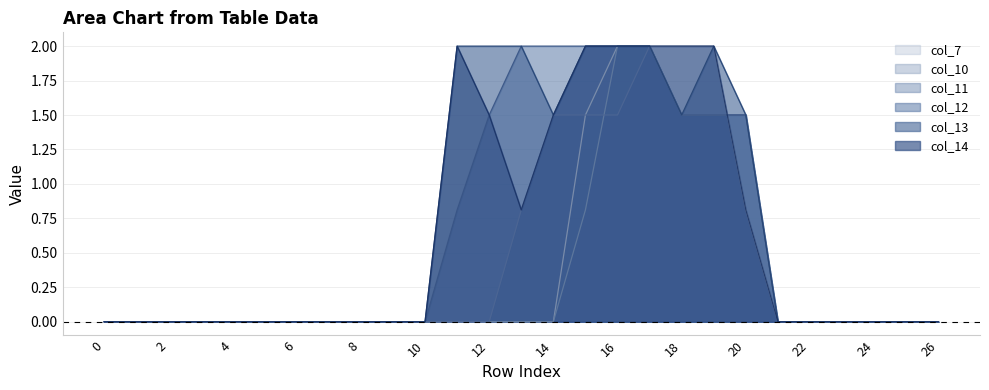

At which category is the sum across all series the highest?

17